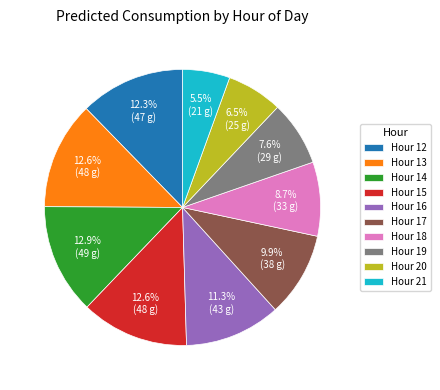

Which category has the smallest portion of the pie?

Hour 21